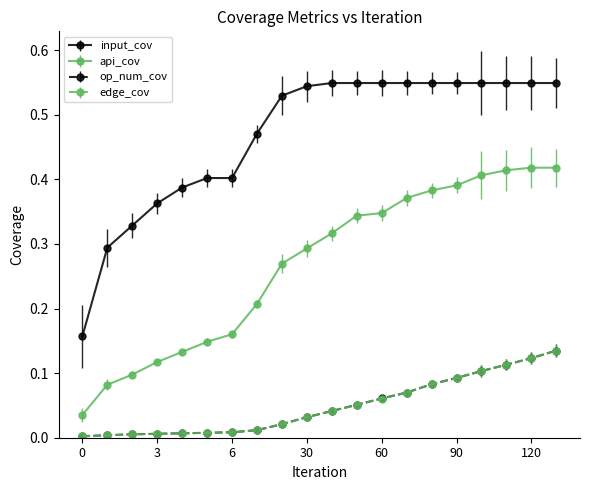

Which series has the widest spread of values?

input_cov